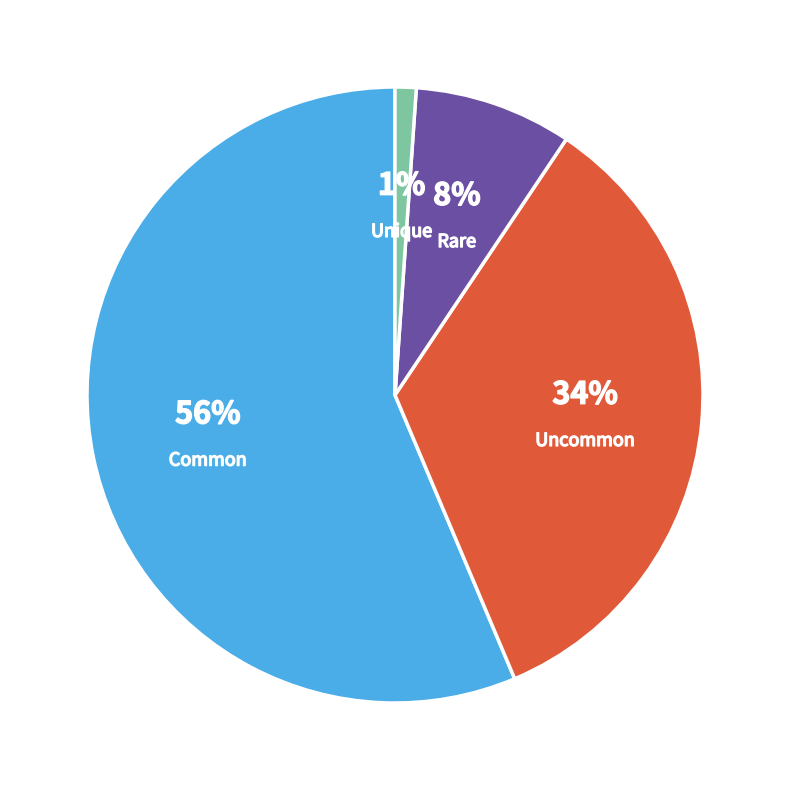

Rank the categories by value from lowest to highest.

Unique, Rare, Uncommon, Common